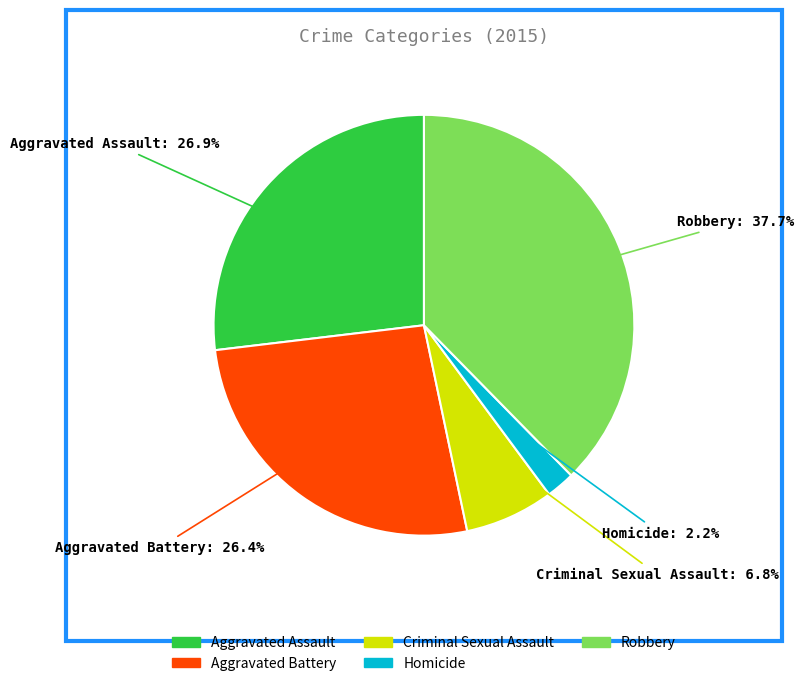

Is there a majority slice in this chart?

No